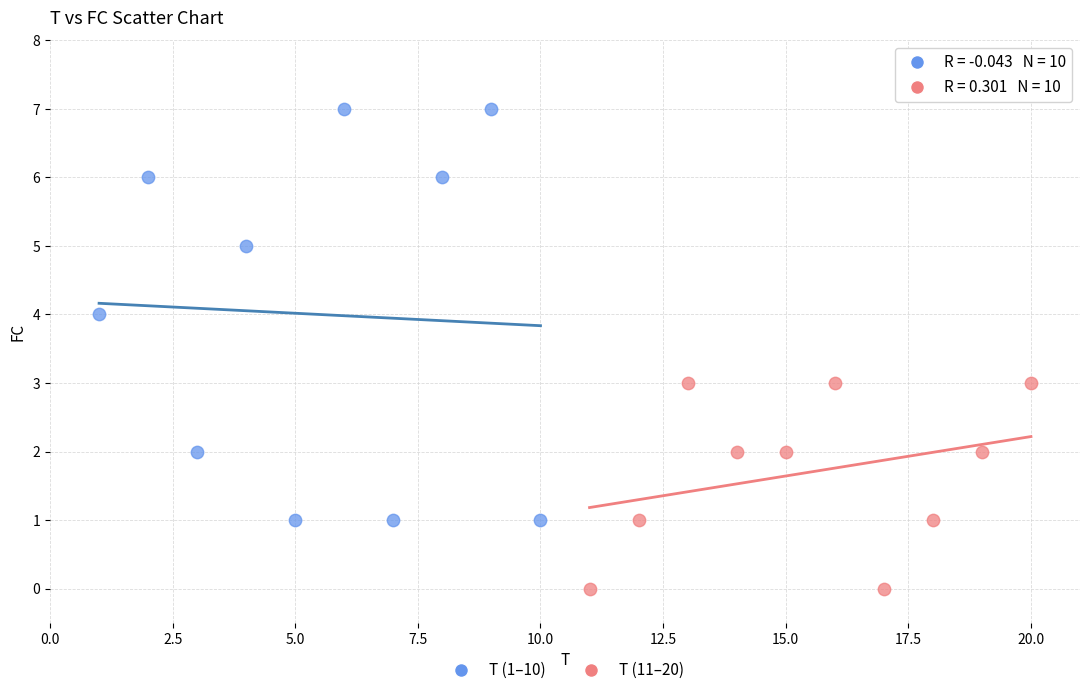

What are all the series names shown in the legend?

T (1–10), T (11–20)